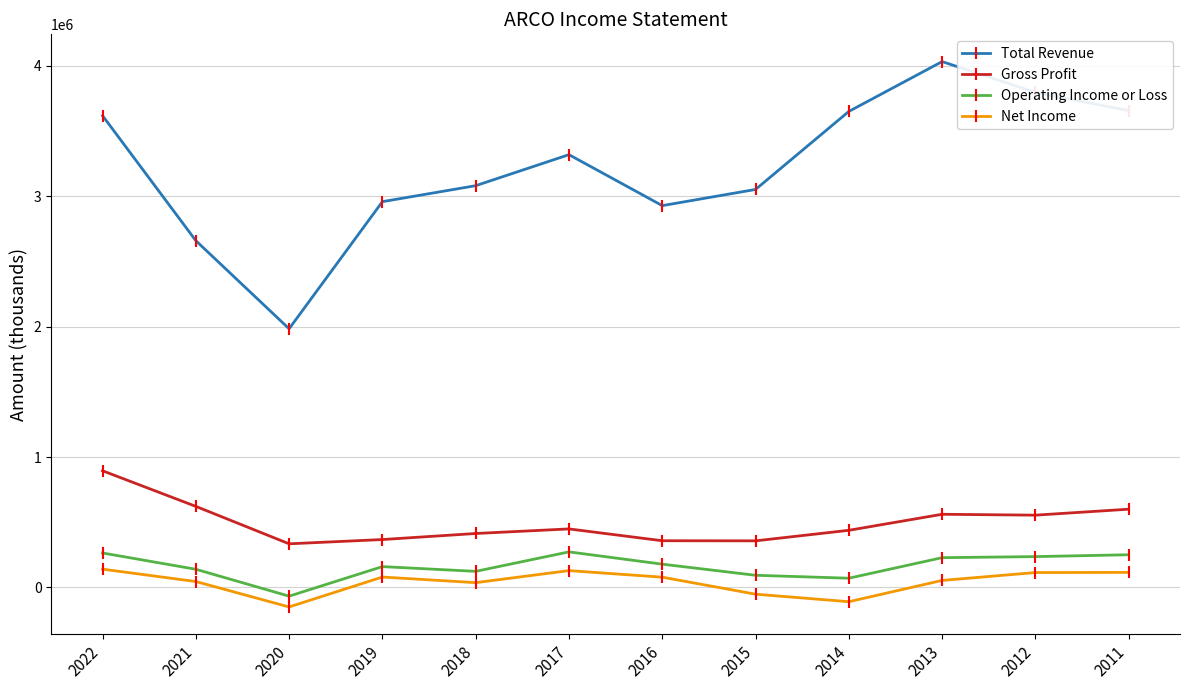

Which series has the widest spread of values?

Total Revenue